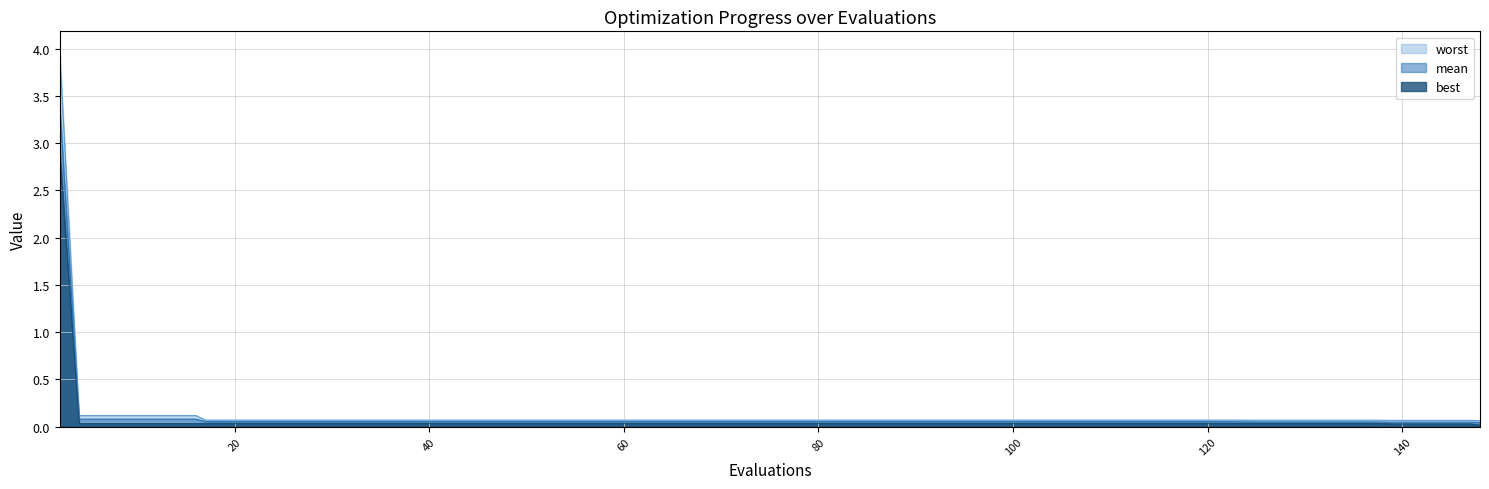

At which label is worst closest to 2?

4